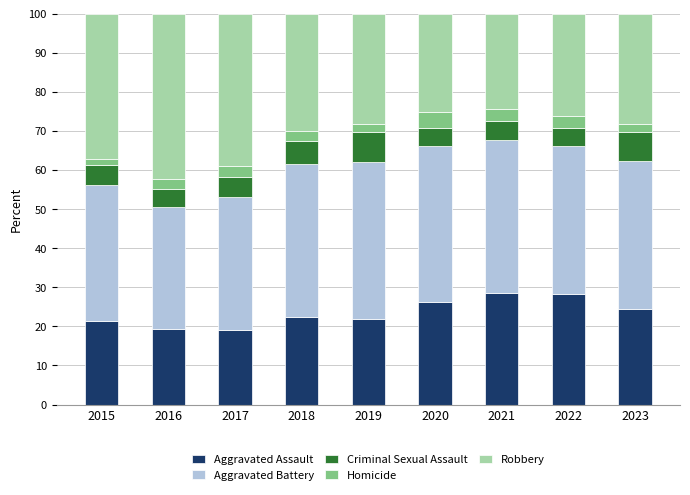

What is the lowest value of the Aggravated Assault series?

19.0